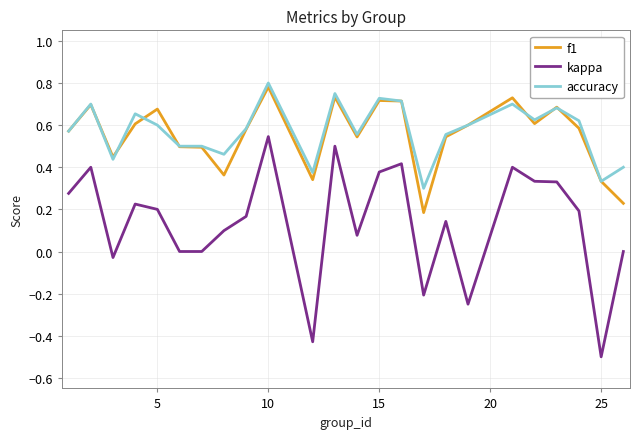

True or false: accuracy and kappa intersect in this chart.

False